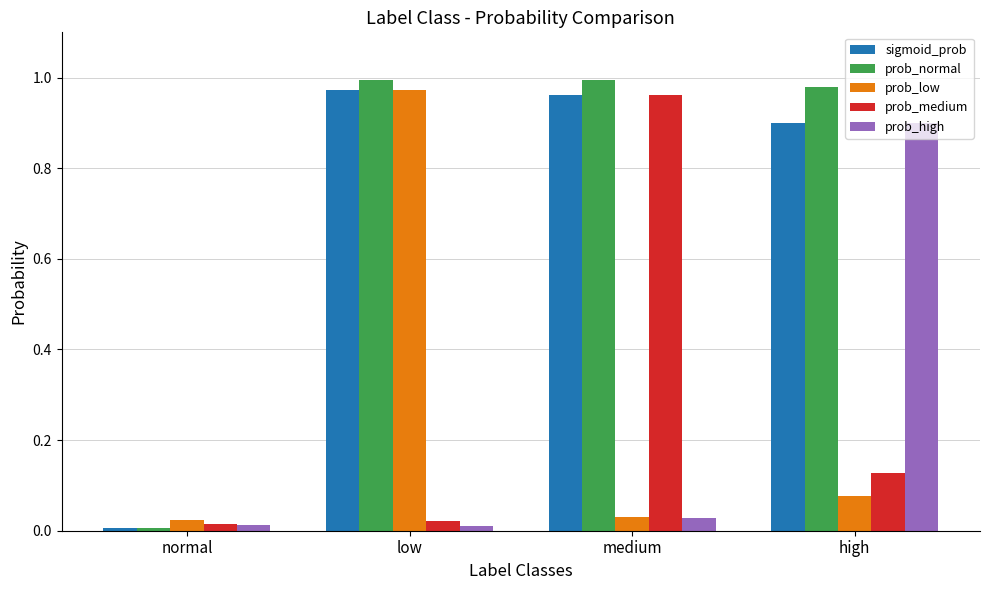

Which series has the largest range (max minus min)?

prob_normal